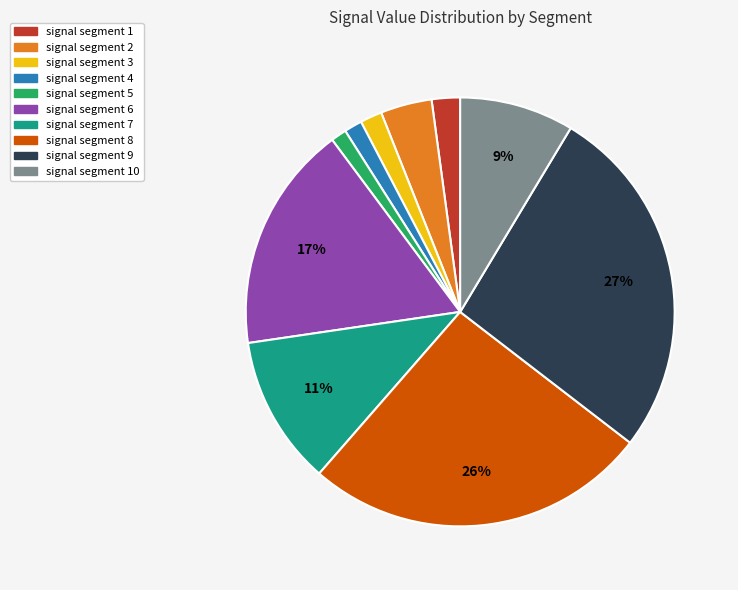

Count the number of slices in the pie.

10